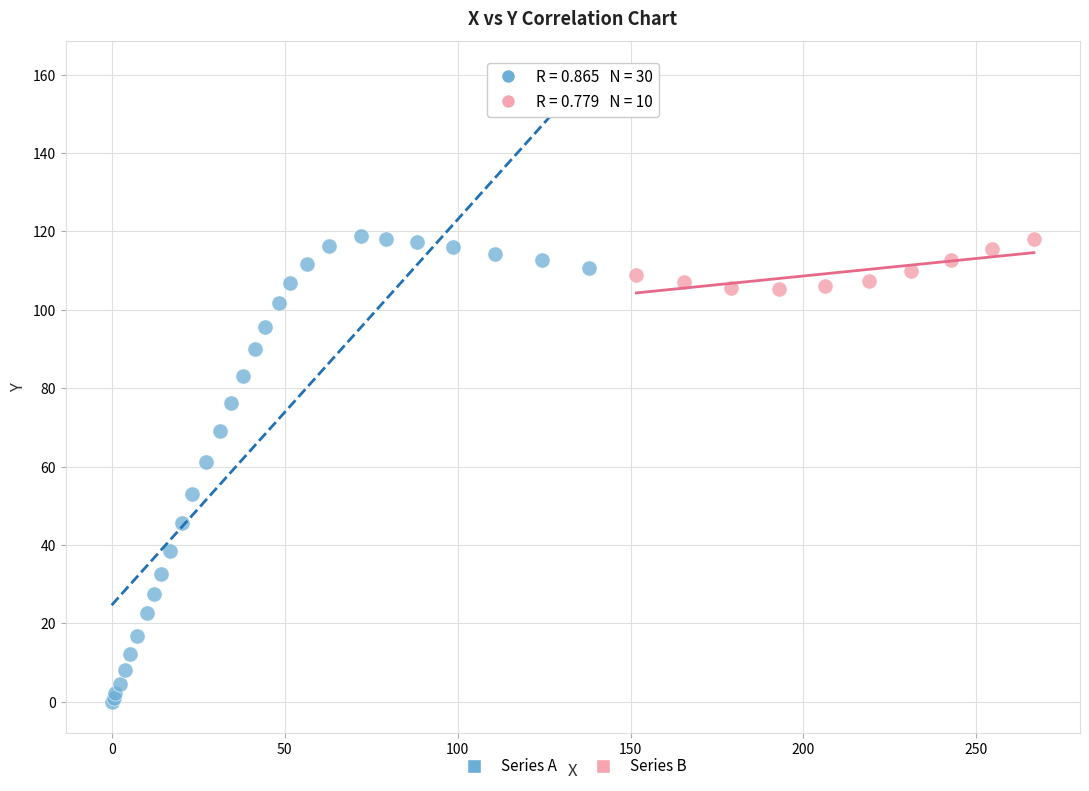

Which series has the widest spread of Y values?

Series A